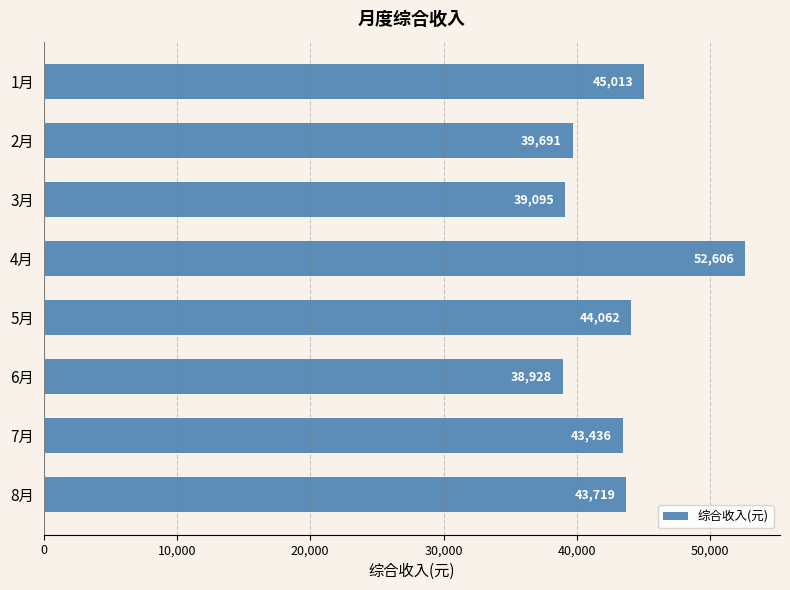

What is the label of the 4th bar from the bottom?

5月